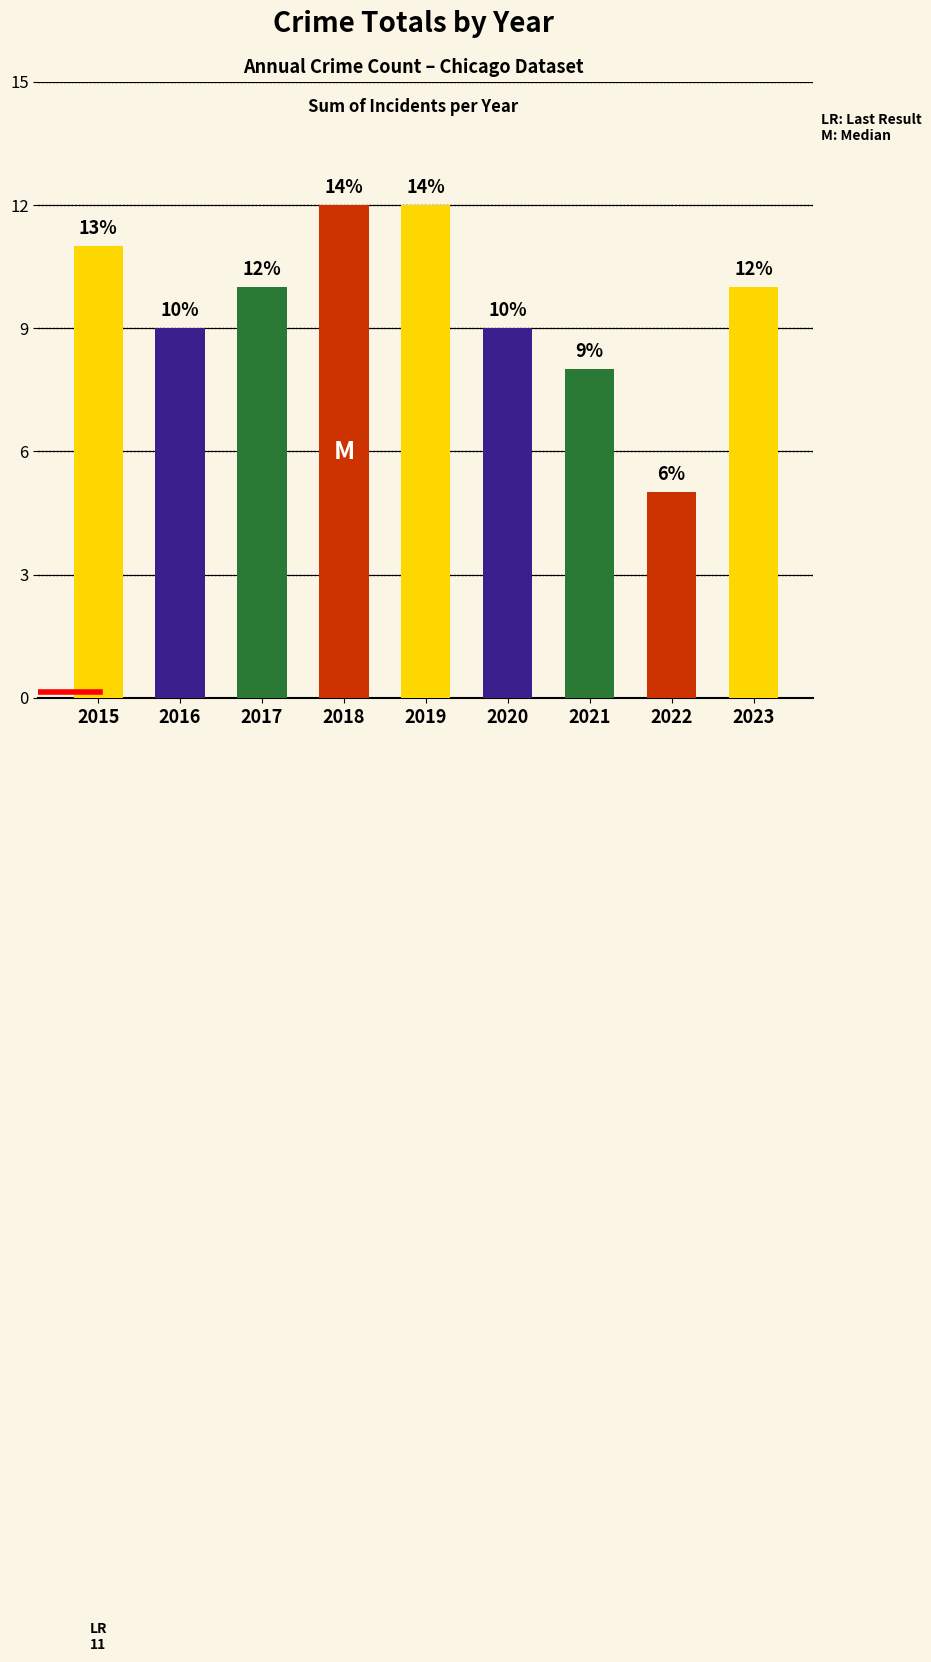

What is the minimum value shown in the chart?

5